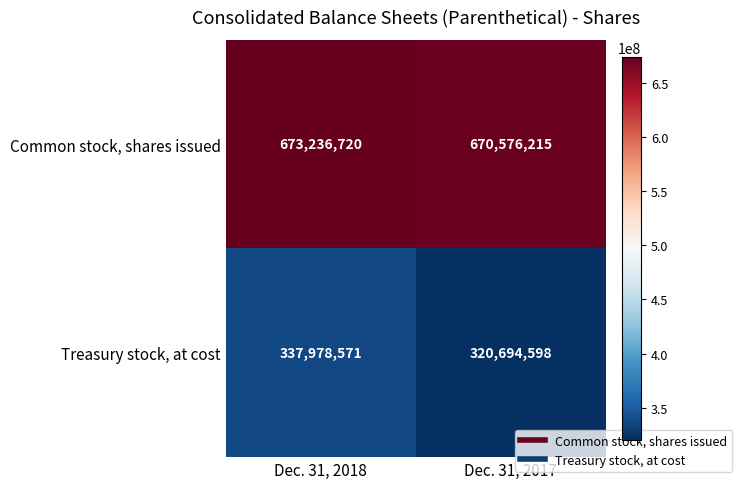

List the series in order of their overall mean, highest first.

Common stock, shares issued, Treasury stock, at cost